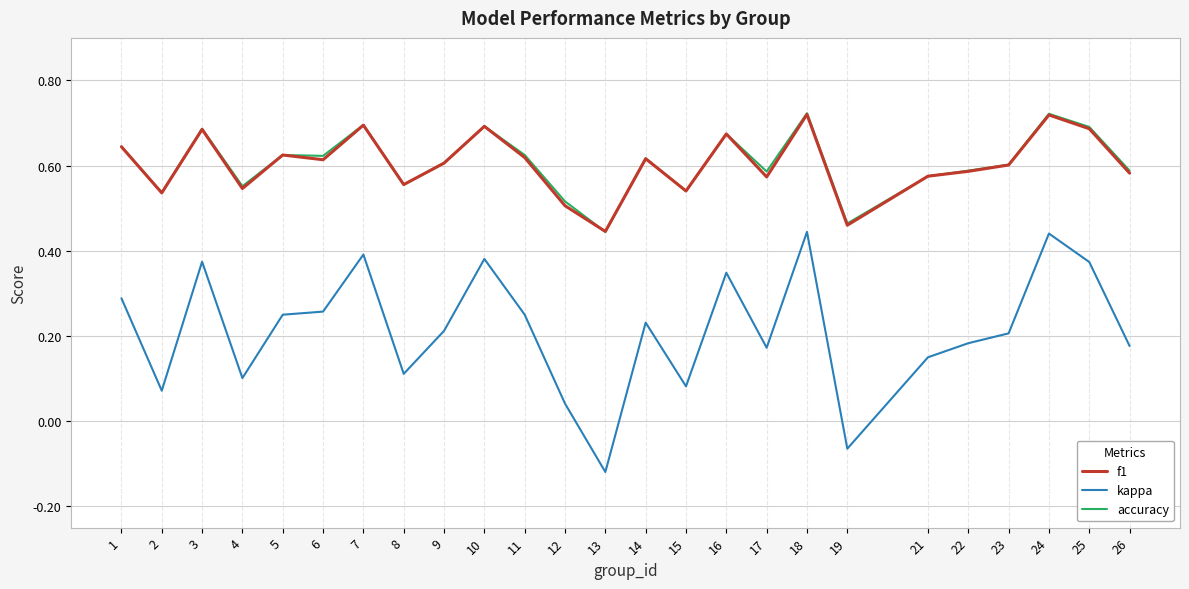

Where is f1 nearest to the value 0?

13